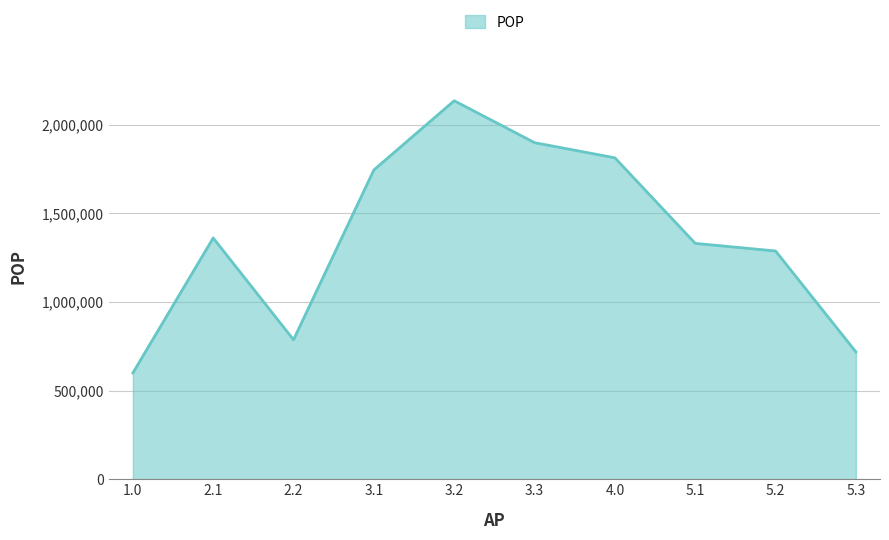

Rank the categories by value from lowest to highest.

1.0, 5.3, 2.2, 5.2, 5.1, 2.1, 3.1, 4.0, 3.3, 3.2